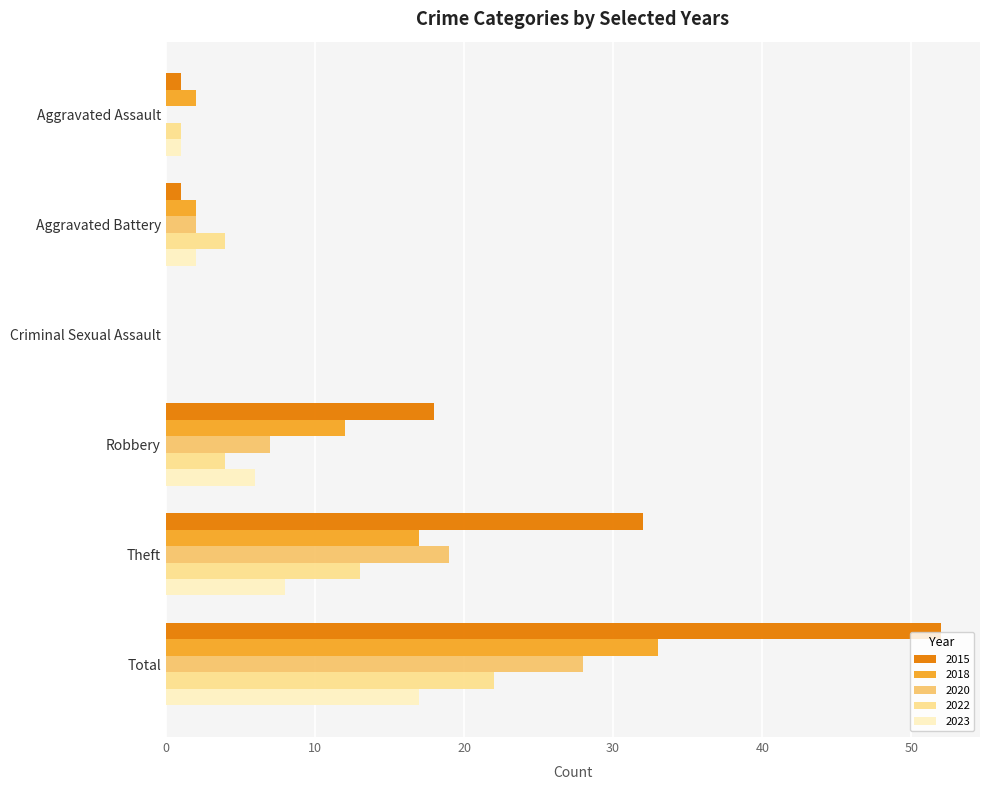

Which series has the largest range (max minus min)?

2015